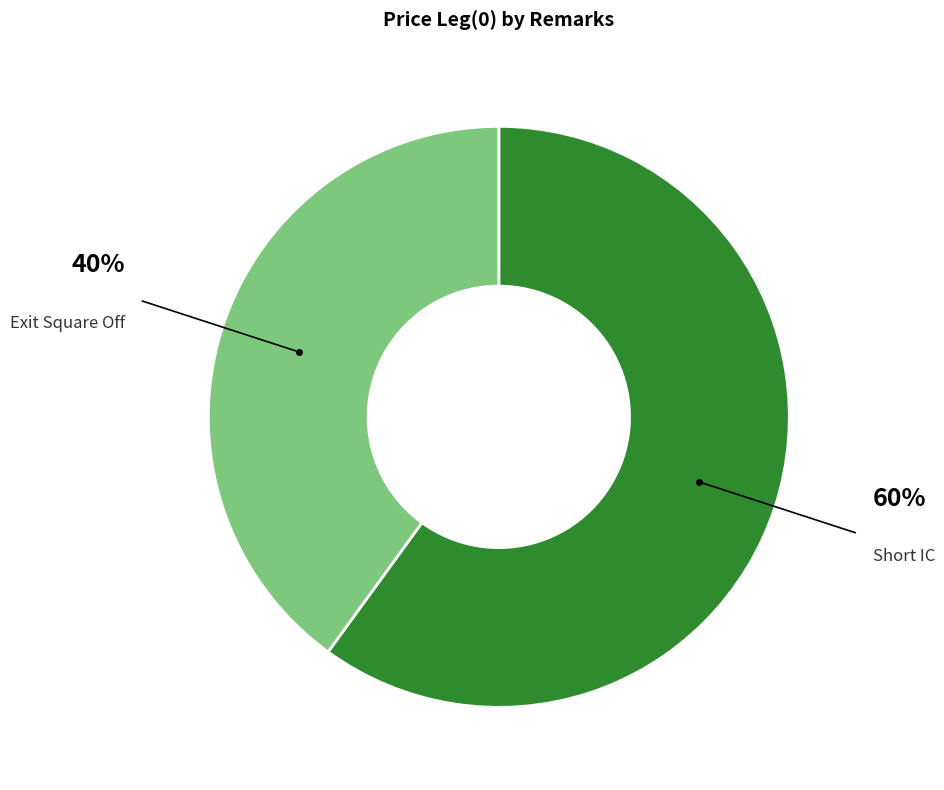

To the nearest percent, what is the difference between the largest and smallest slice percentages?

20%